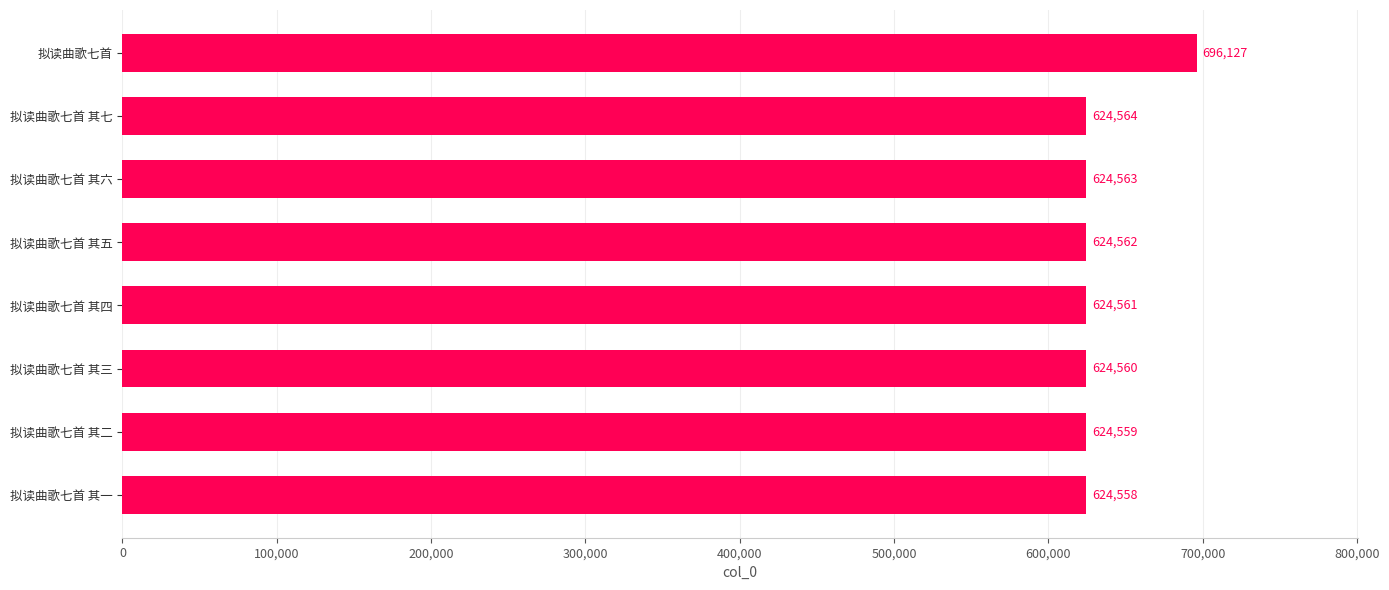

What is the sum of all values?

5068054